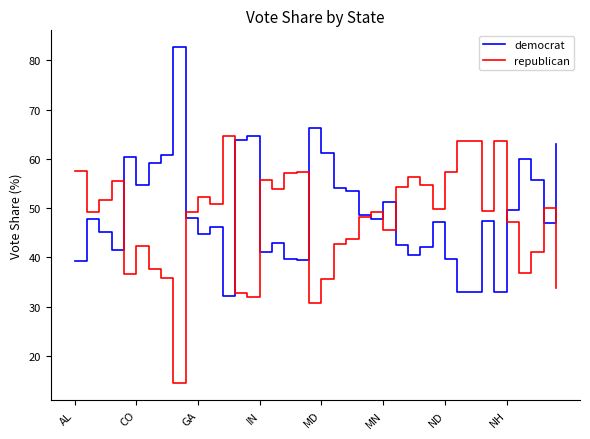

What is the smallest value displayed?

14.4